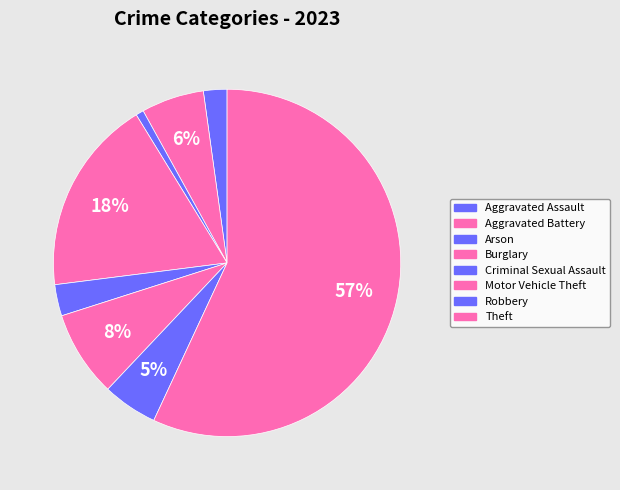

Count the number of slices in the pie.

8